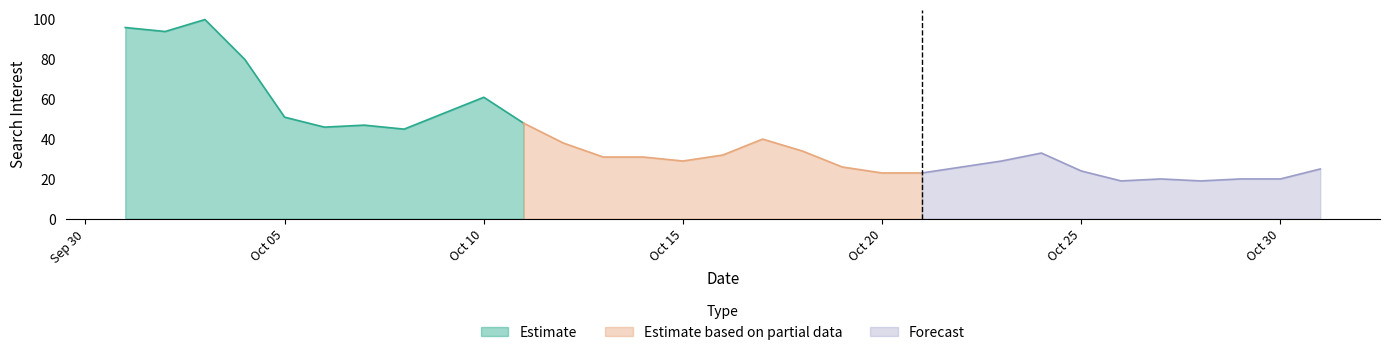

True or false: there are more than 1 points higher than both neighbors.

True